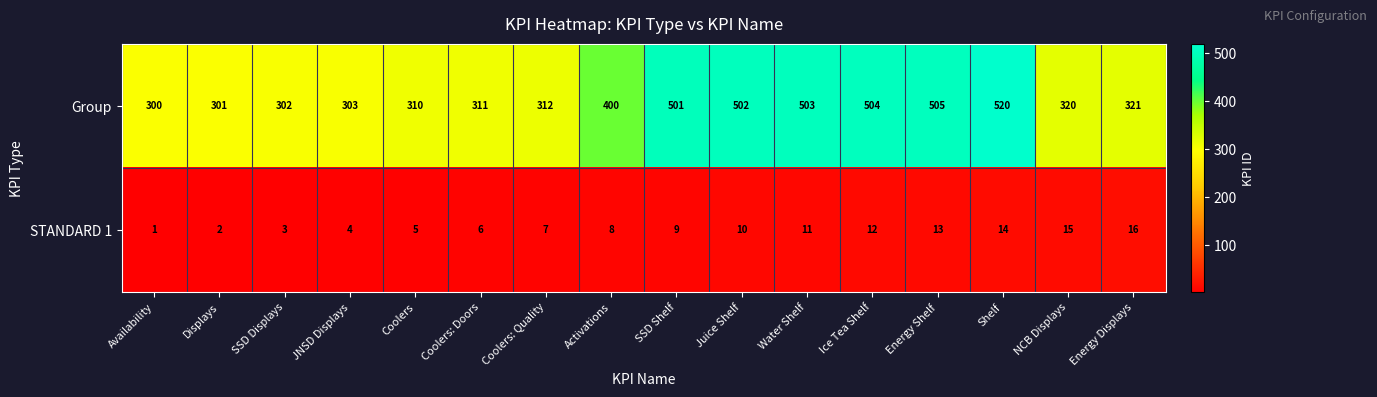

What is the lowest value of the Group series?

300